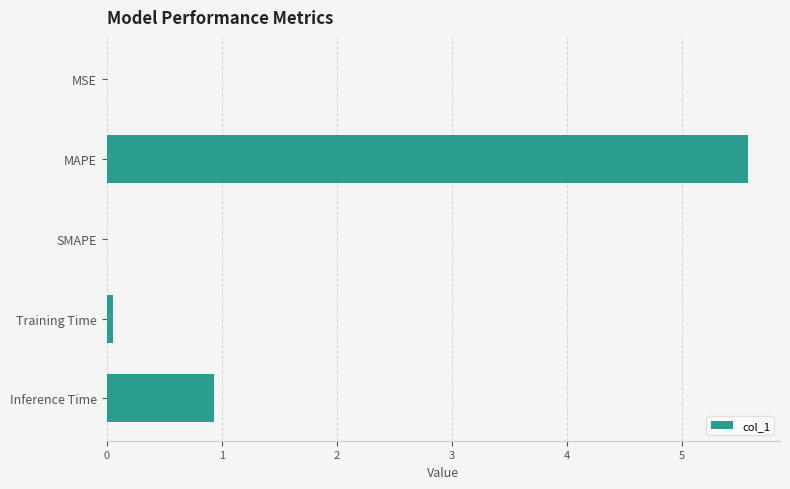

What is the sum of all values?

6.6